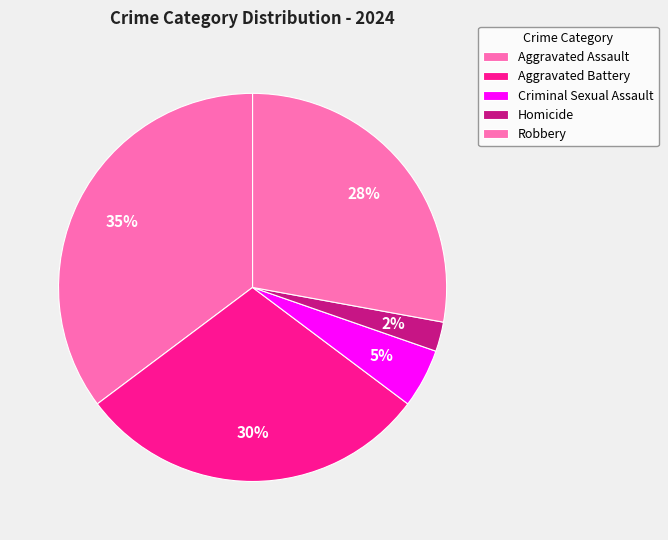

The Robbery slice represents 28% of the pie. True or false?

True